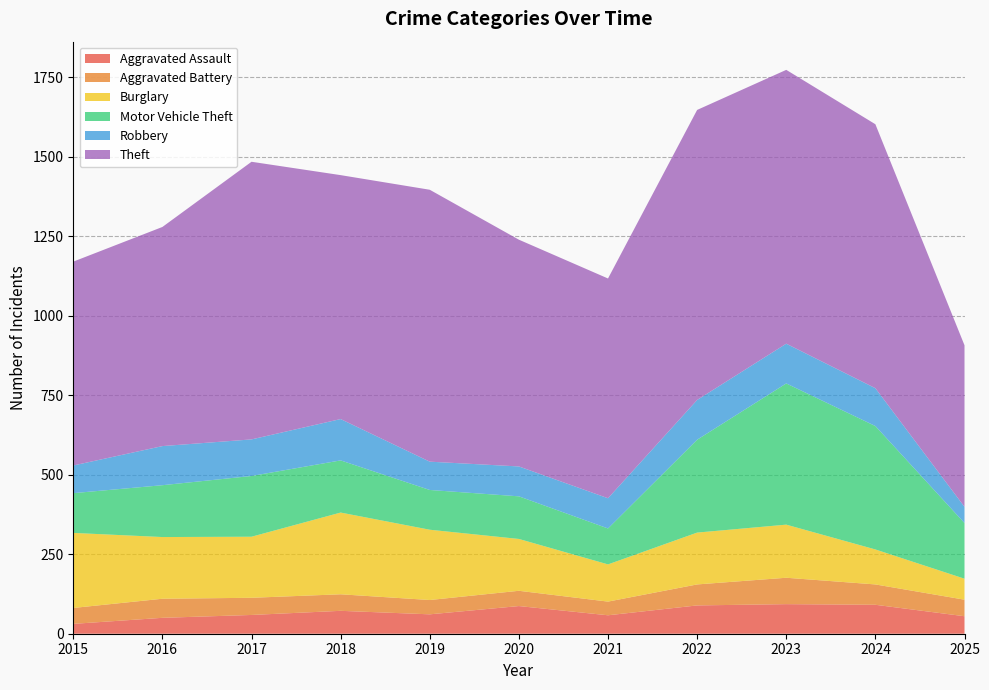

Reading right to left, what are all the values shown in this chart?

Aggravated Assault: 55	91	93	89	58	87	61	72	59	50	31
Aggravated Battery: 52	64	83	66	43	48	45	52	54	60	50
Burglary: 66	110	167	163	117	163	221	257	192	194	236
Motor Vehicle Theft: 175	388	444	292	113	134	125	164	191	163	125
Robbery: 51	119	125	125	95	94	89	130	115	123	87
Theft: 508	830	861	912	691	713	855	767	873	689	641